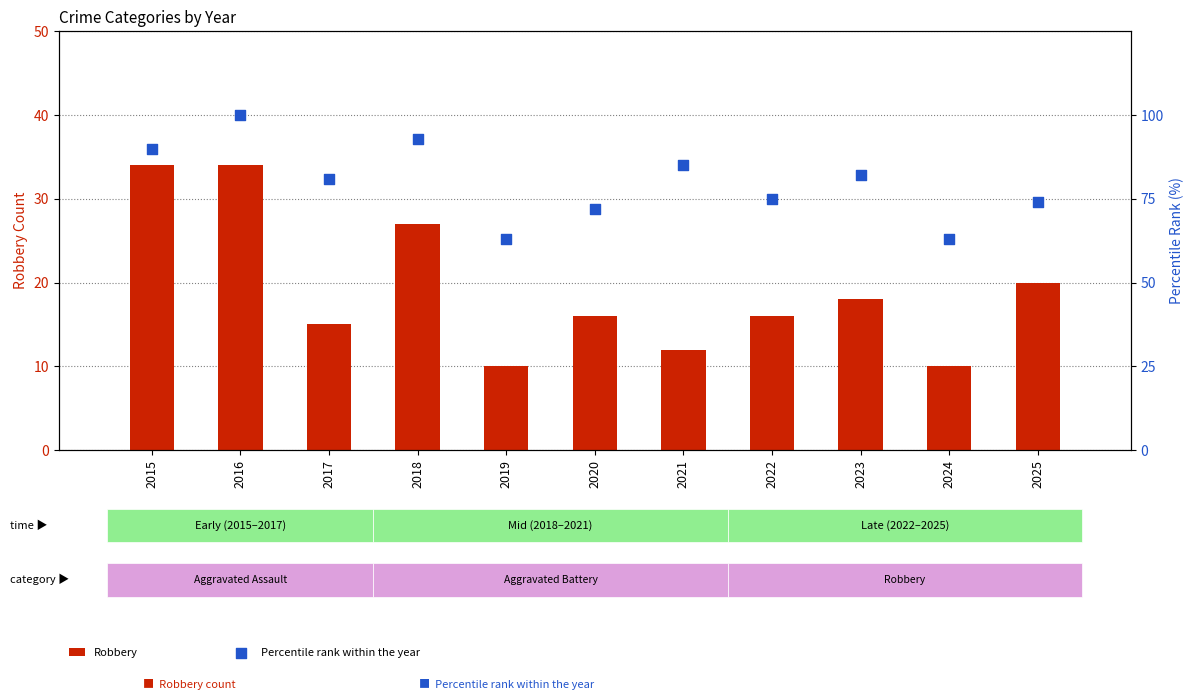

What is the total value across all series at 2023?

100